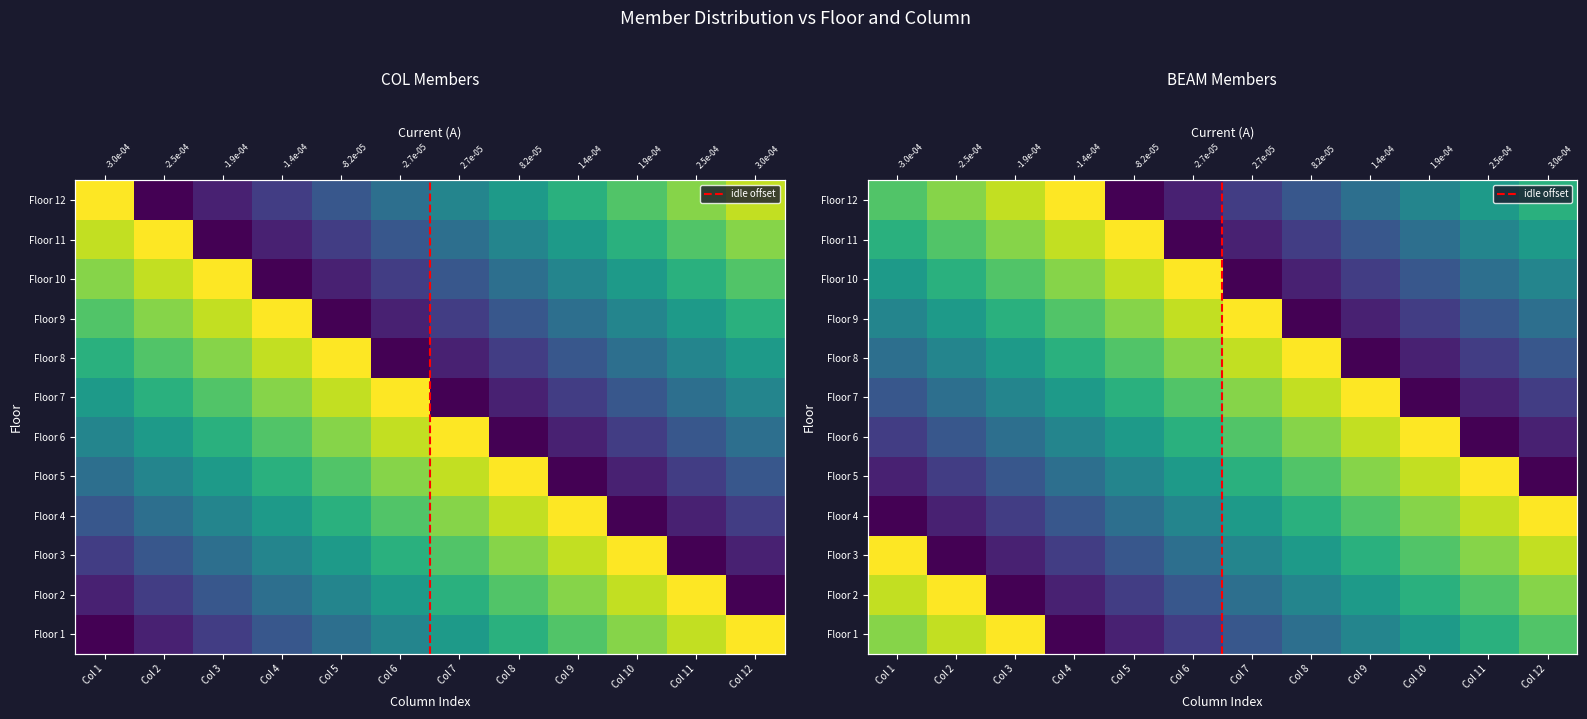

Reading left to right, list all the values displayed in this chart.

Floor 1: 1	2	3	4	5	6	7	8	9	10	11	12
Floor 2: 2	3	4	5	6	7	8	9	10	11	12	1
Floor 3: 3	4	5	6	7	8	9	10	11	12	1	2
Floor 4: 4	5	6	7	8	9	10	11	12	1	2	3
Floor 5: 5	6	7	8	9	10	11	12	1	2	3	4
Floor 6: 6	7	8	9	10	11	12	1	2	3	4	5
Floor 7: 7	8	9	10	11	12	1	2	3	4	5	6
Floor 8: 8	9	10	11	12	1	2	3	4	5	6	7
Floor 9: 9	10	11	12	1	2	3	4	5	6	7	8
Floor 10: 10	11	12	1	2	3	4	5	6	7	8	9
Floor 11: 11	12	1	2	3	4	5	6	7	8	9	10
Floor 12: 12	1	2	3	4	5	6	7	8	9	10	11